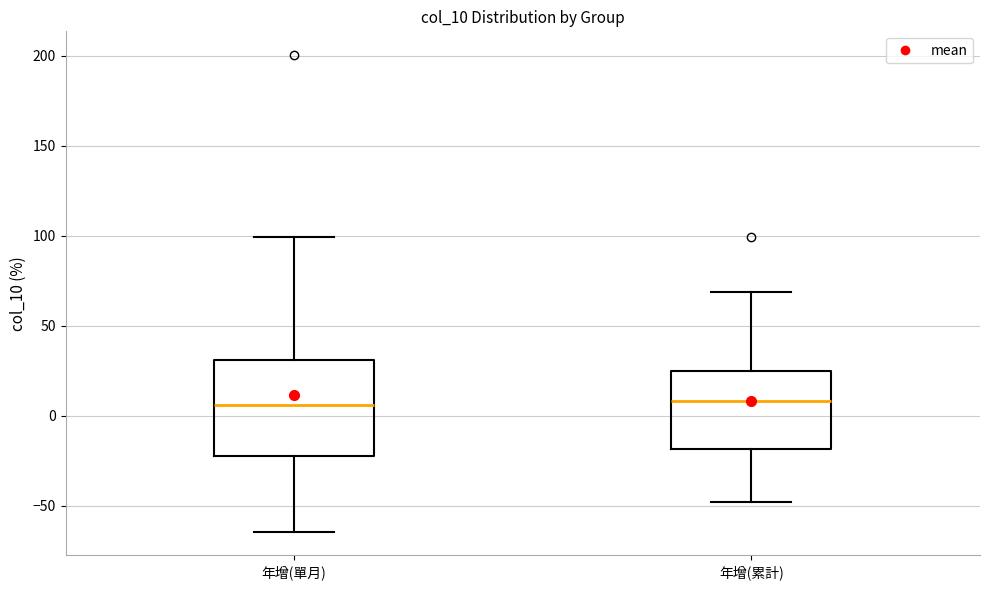

Comparing the boxes themselves (not the whiskers), which one is the tallest?

年增(單月)